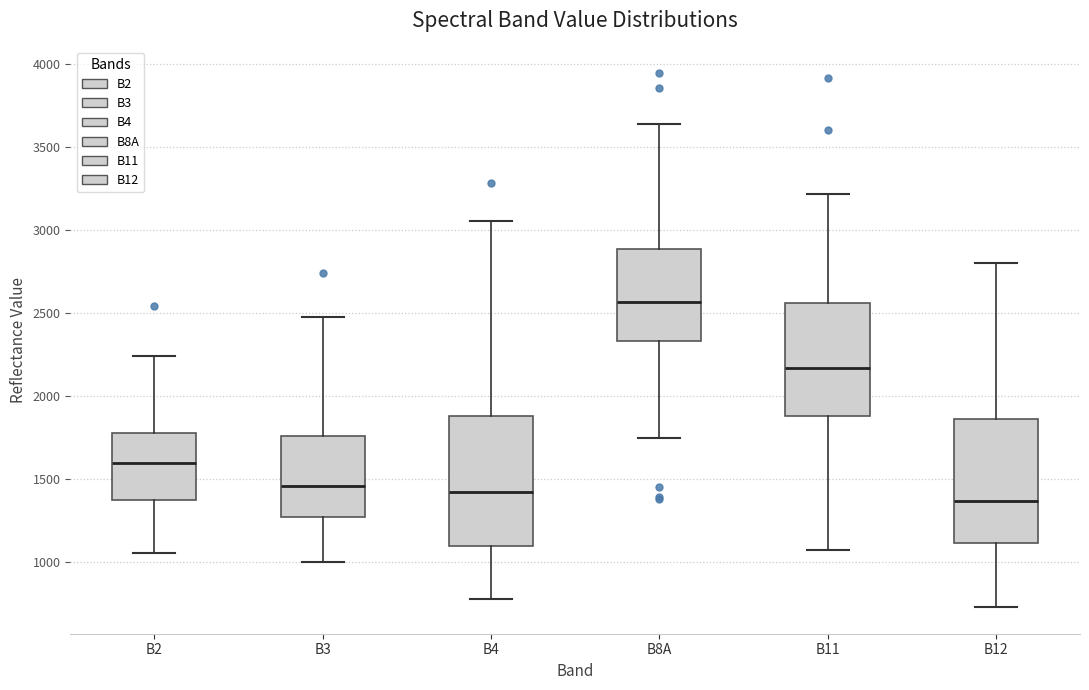

Reading left to right, read every box against the y-axis: the position of its median line, the range the box covers, and the ends of its whiskers. The values are not printed on the chart, so give them approximately, as read against the axis.

B2: median 1600, box 1400 to 1800, whiskers 1050 to 2250
B3: median 1450, box 1250 to 1750, whiskers 1000 to 2500
B4: median 1400, box 1100 to 1900, whiskers 800 to 3050
B8A: median 2550, box 2350 to 2900, whiskers 1750 to 3650
B11: median 2150, box 1900 to 2550, whiskers 1050 to 3200
B12: median 1350, box 1100 to 1850, whiskers 750 to 2800